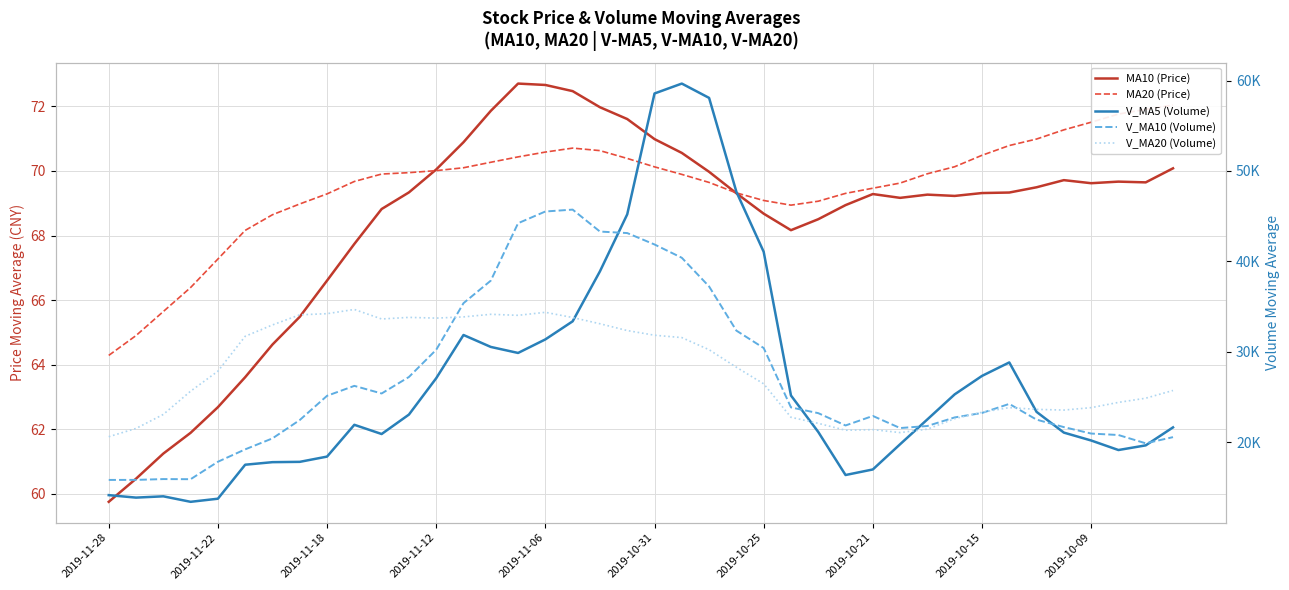

True or false: MA20 (Price) has a value of 110.0 at 2019-11-28.

False